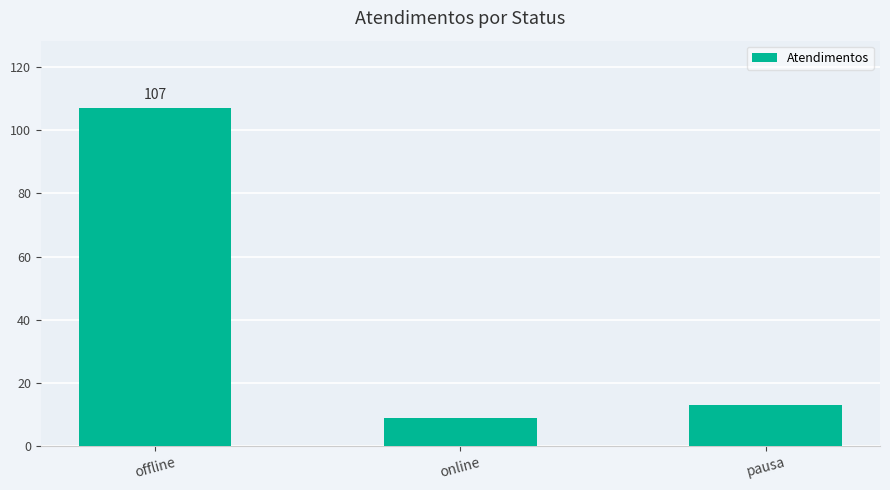

What is the label of the 3rd bar from the right?

offline